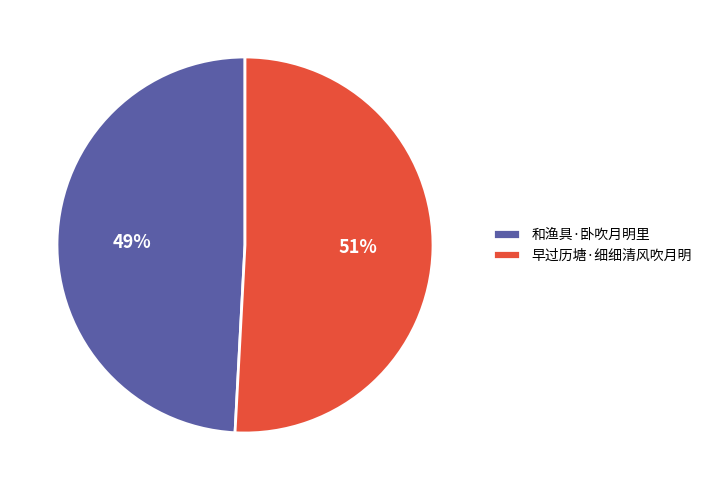

Approximately how many times larger is the value at 早过历塘·细细清风吹月明 compared to 和渔具·卧吹月明里?

1.0